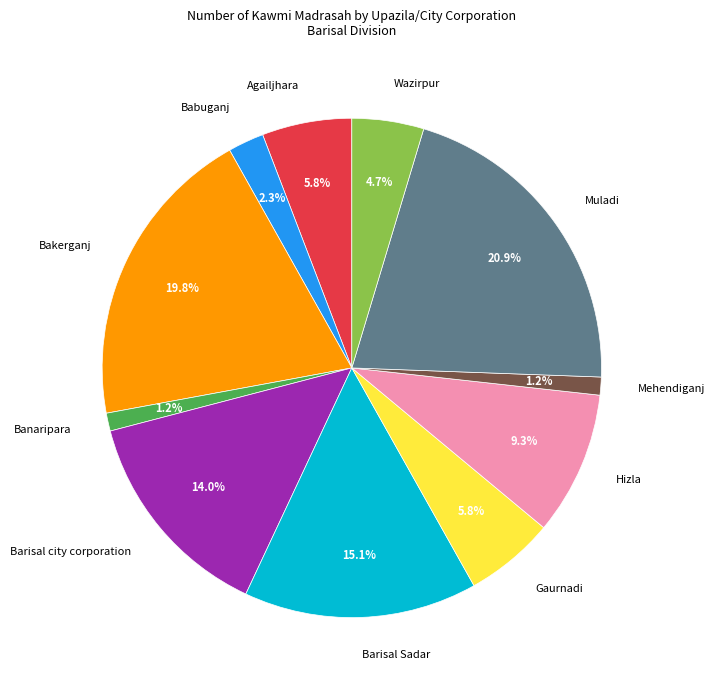

What portion of the pie excludes Gaurnadi?

94.2%